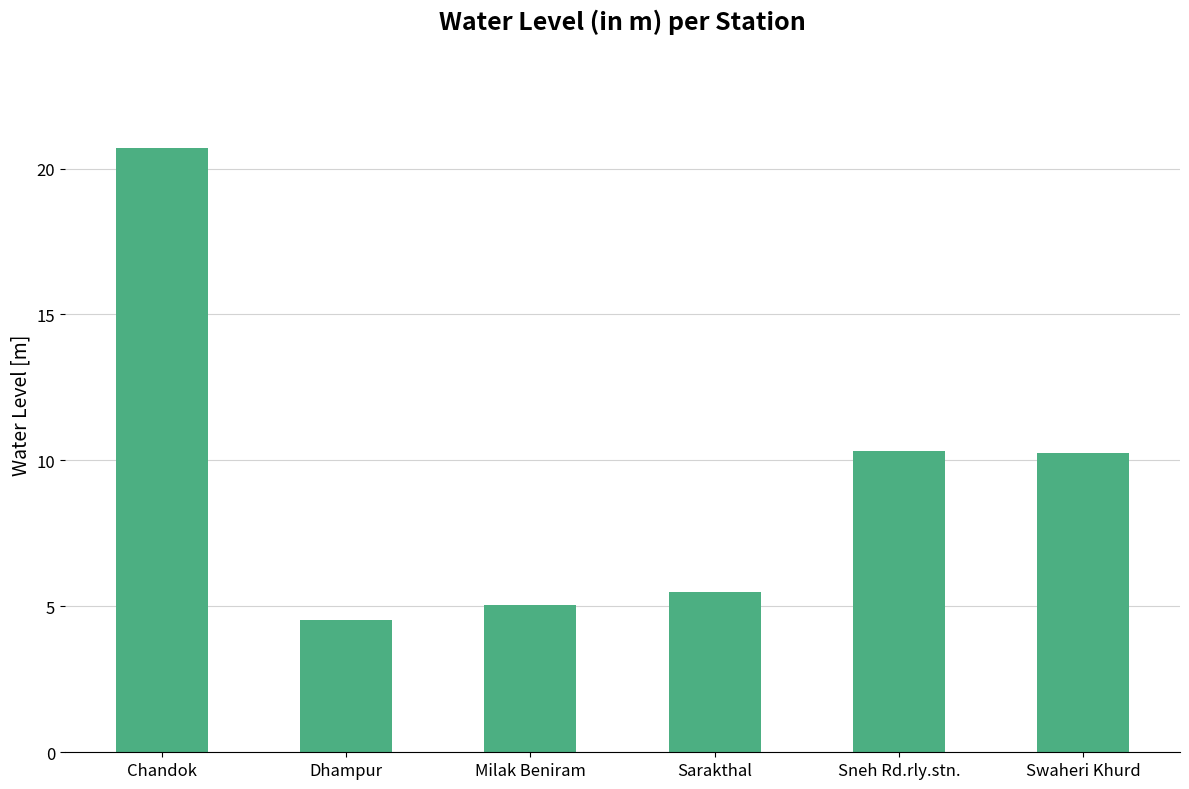

Is it true that the value at Dhampur is 4.5?

True